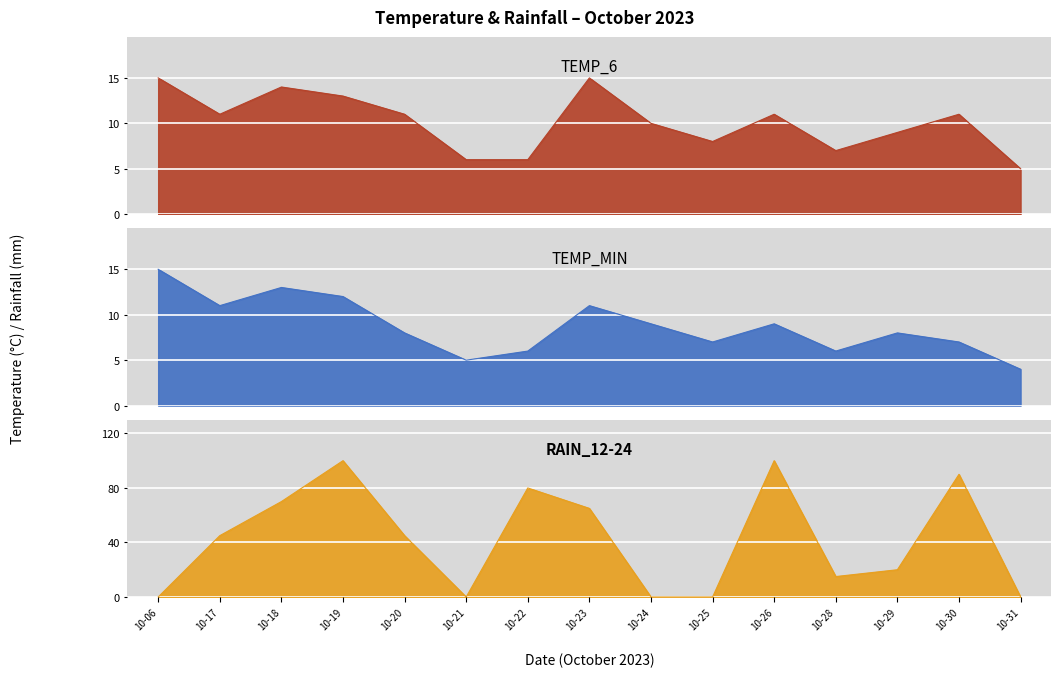

True or false: rain_12-24 has a value of 28 at 10-19.

False